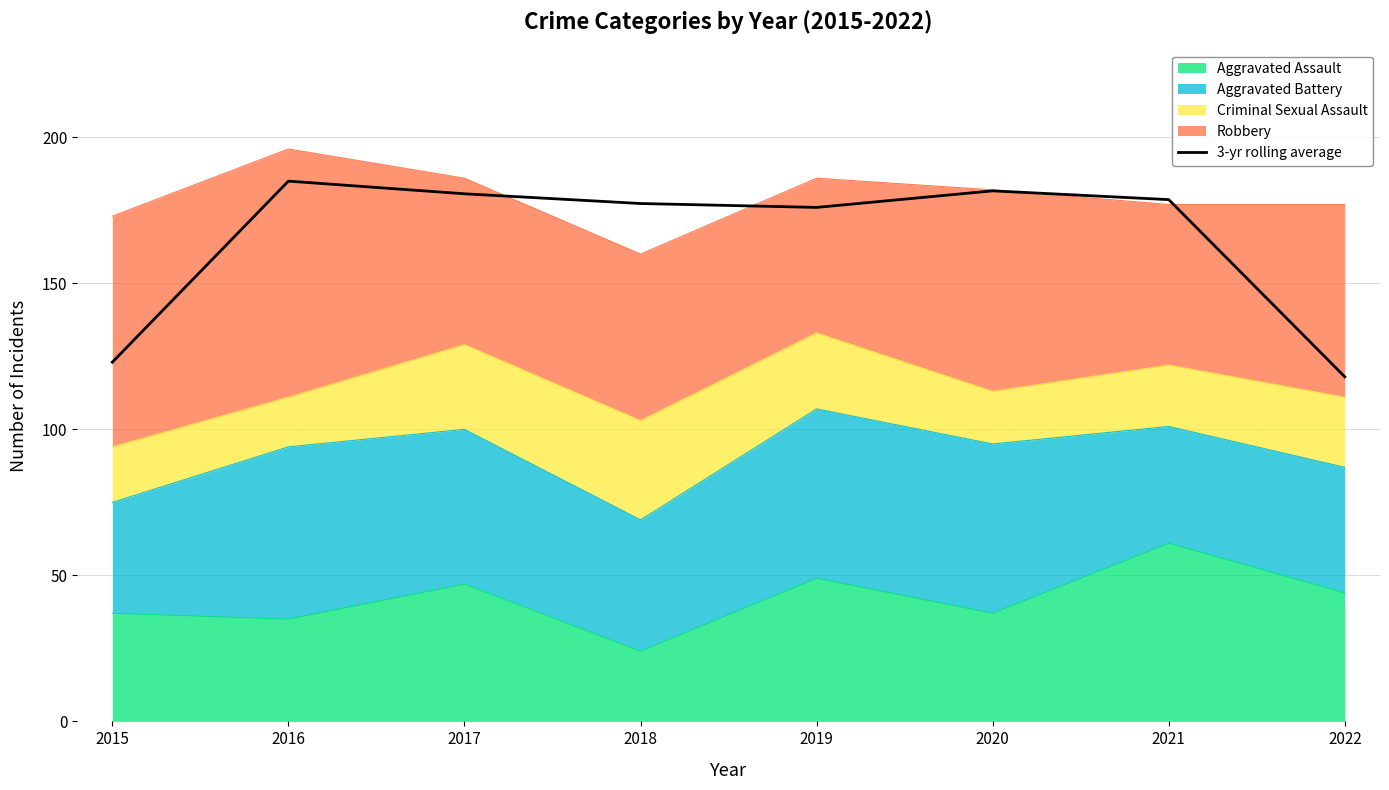

The chart shows a value of 178.7 at 2021. True or false?

True